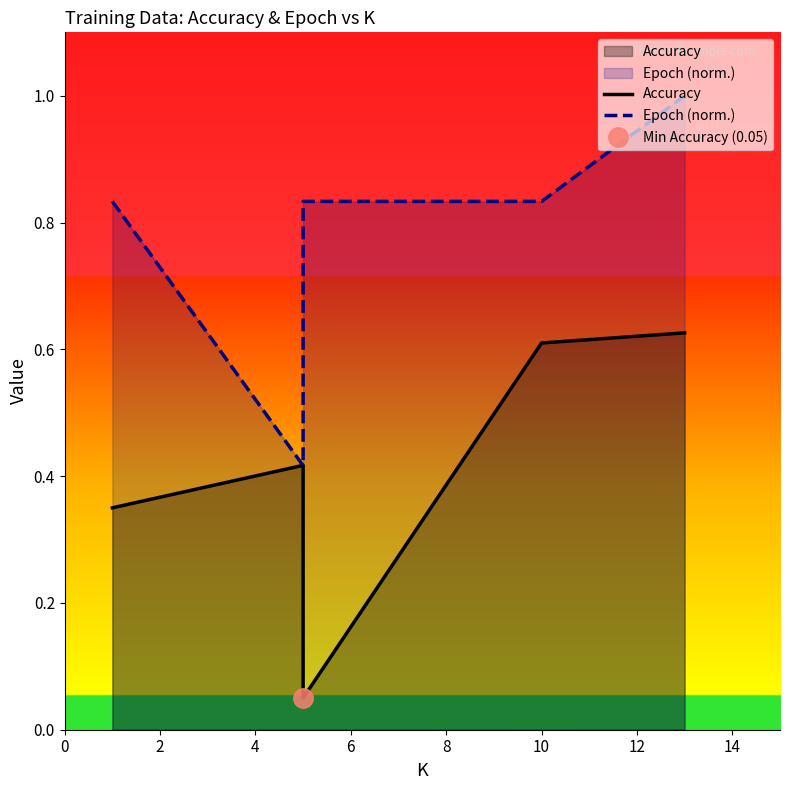

What is the difference between the maximum and minimum values in the Epoch (norm.) series?

0.6